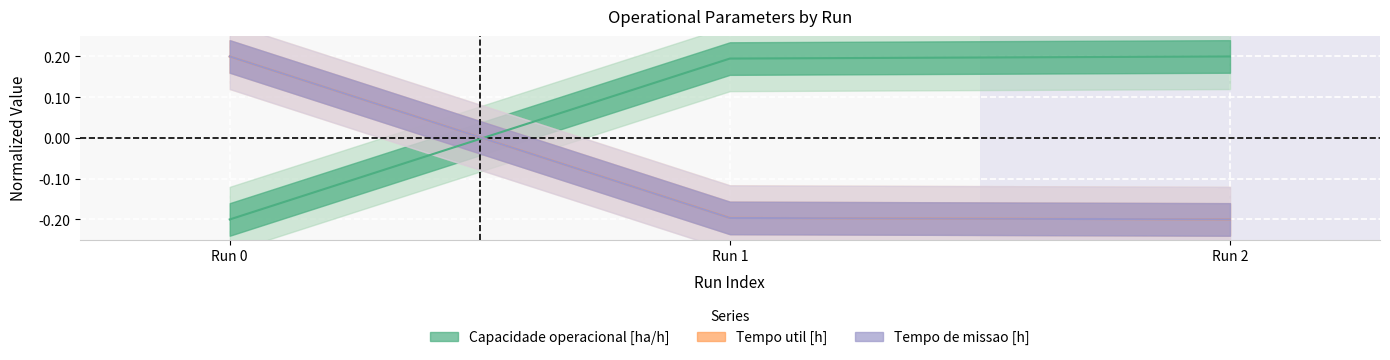

At which label is Tempo util [h] closest to 0?

Run 1